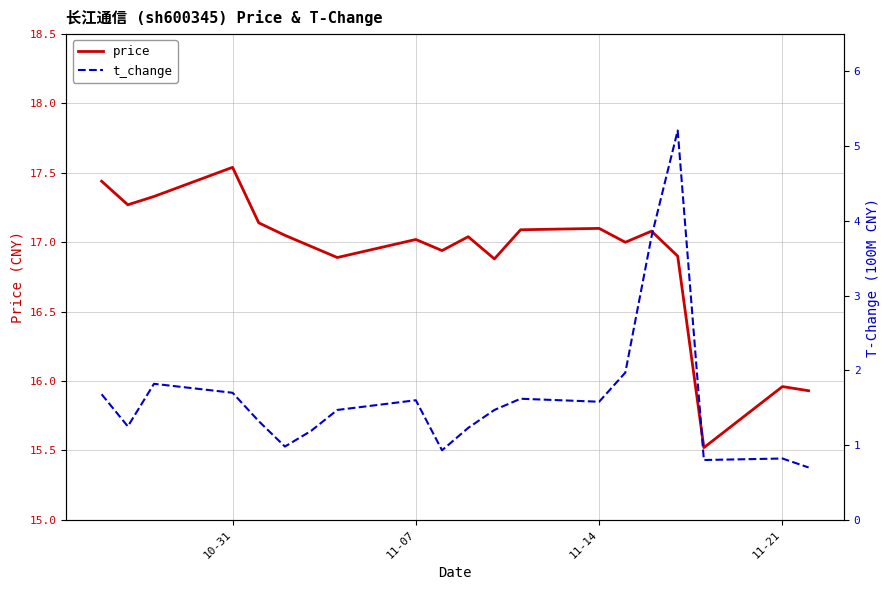

The price series shows 4.4 at 11-21. True or false?

False